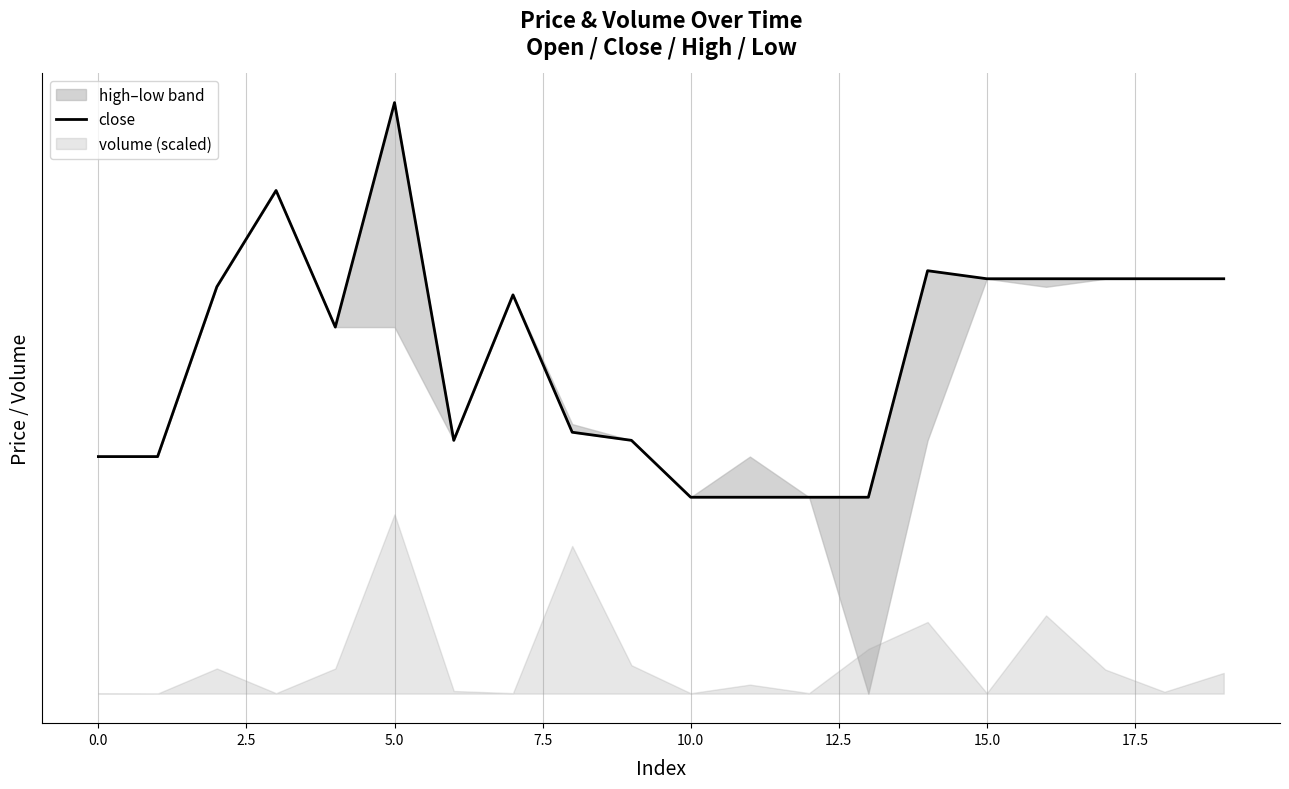

What is the change in value from 0.0 to 18?

+0.2